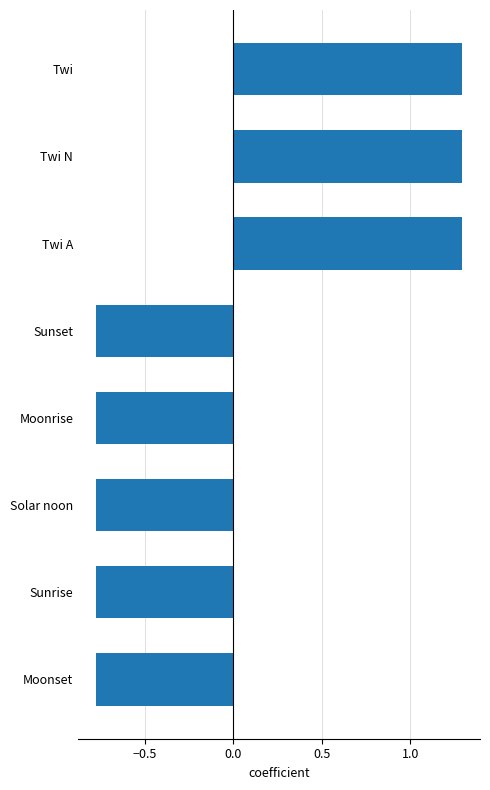

Between Moonrise and Twi A, which is larger?

Twi A